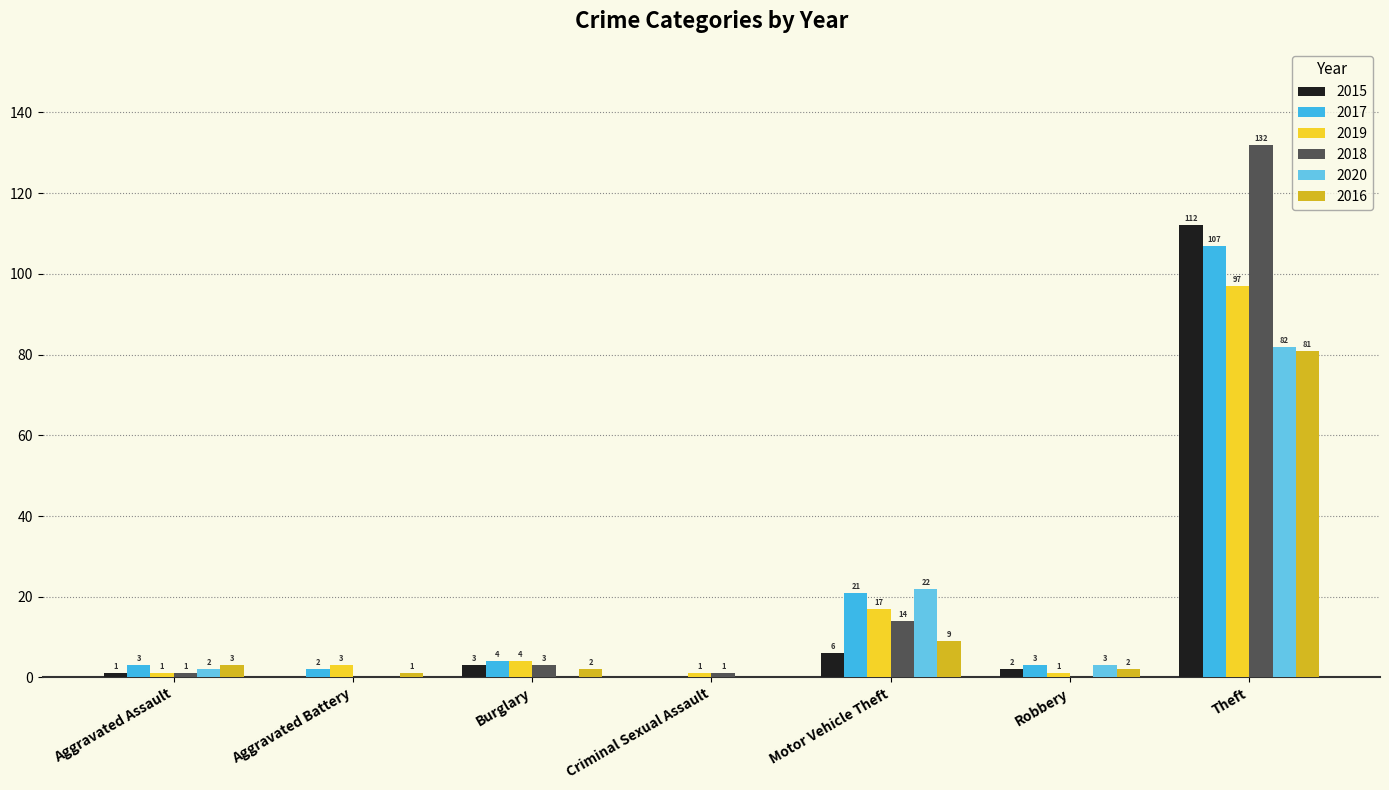

Which series has the largest total across all categories?

2018